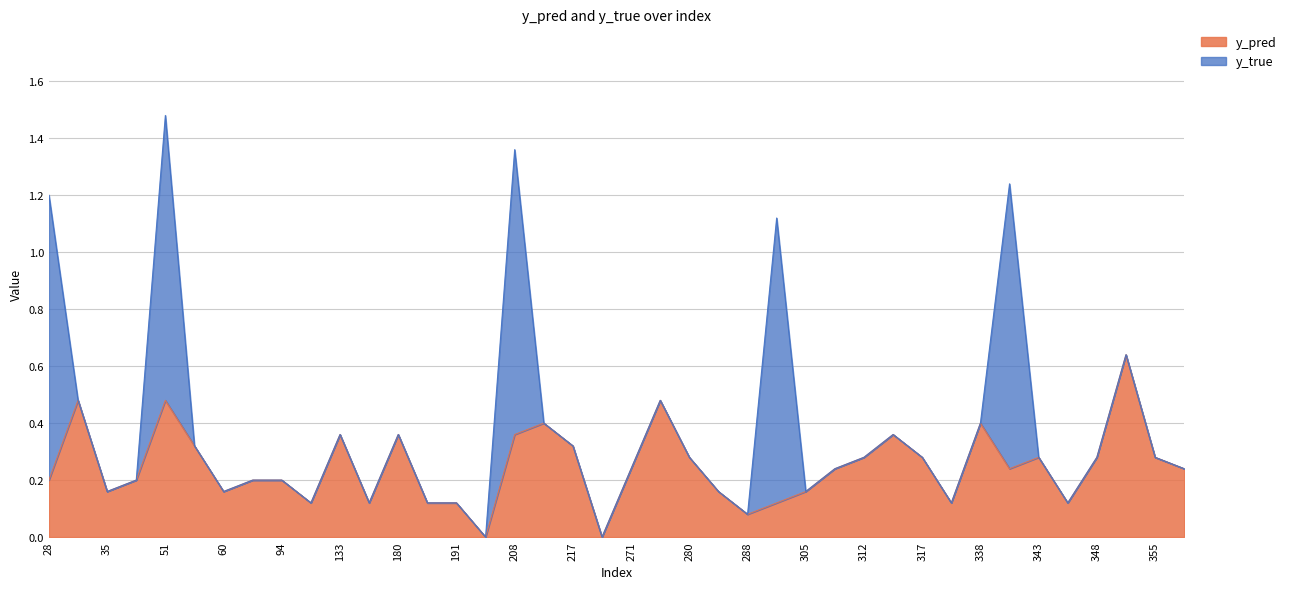

At which category is the sum across all series the highest?

51